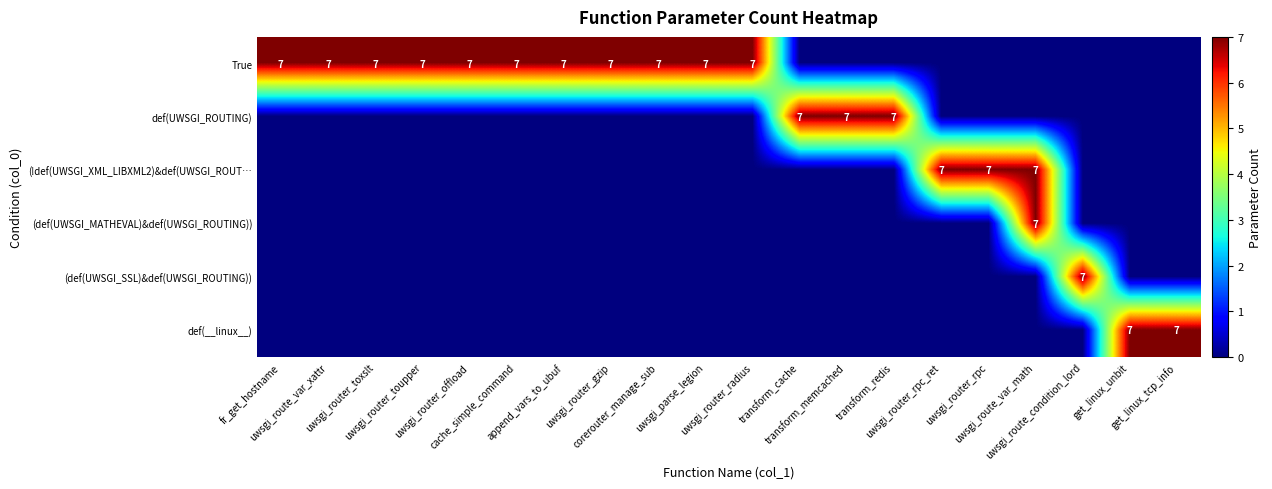

Which series has the largest range (max minus min)?

True